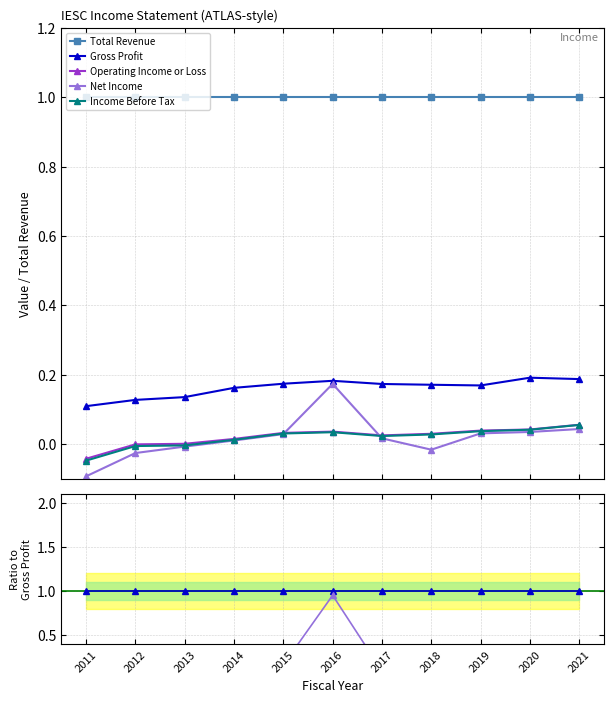

Which label corresponds to the smallest value in the chart?

2011